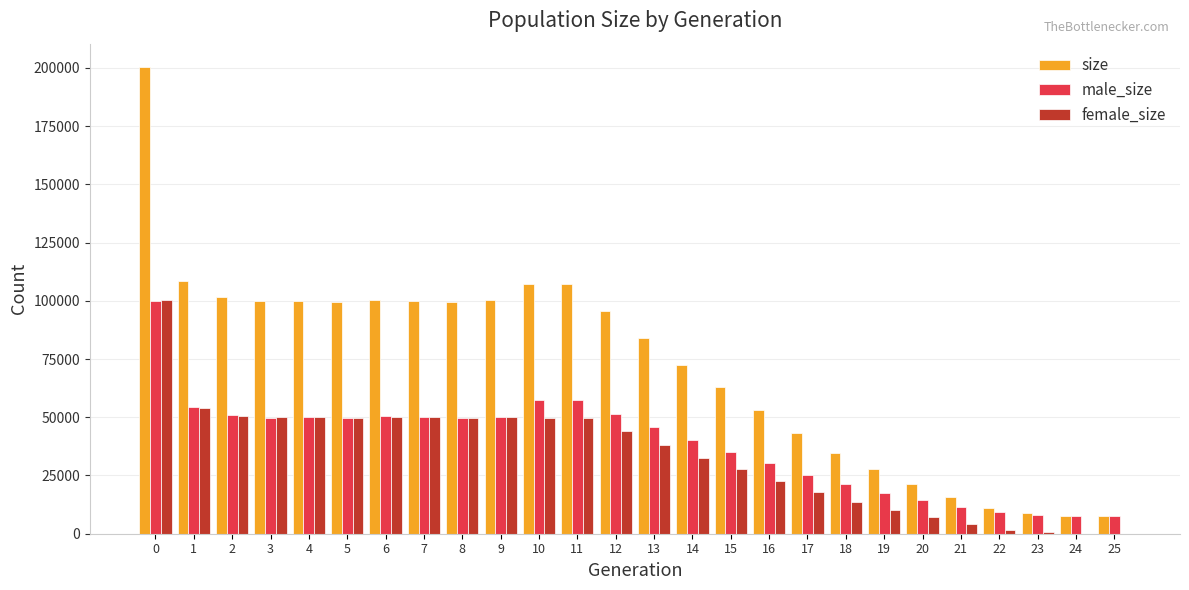

What is the sum of all male_size values?

995879